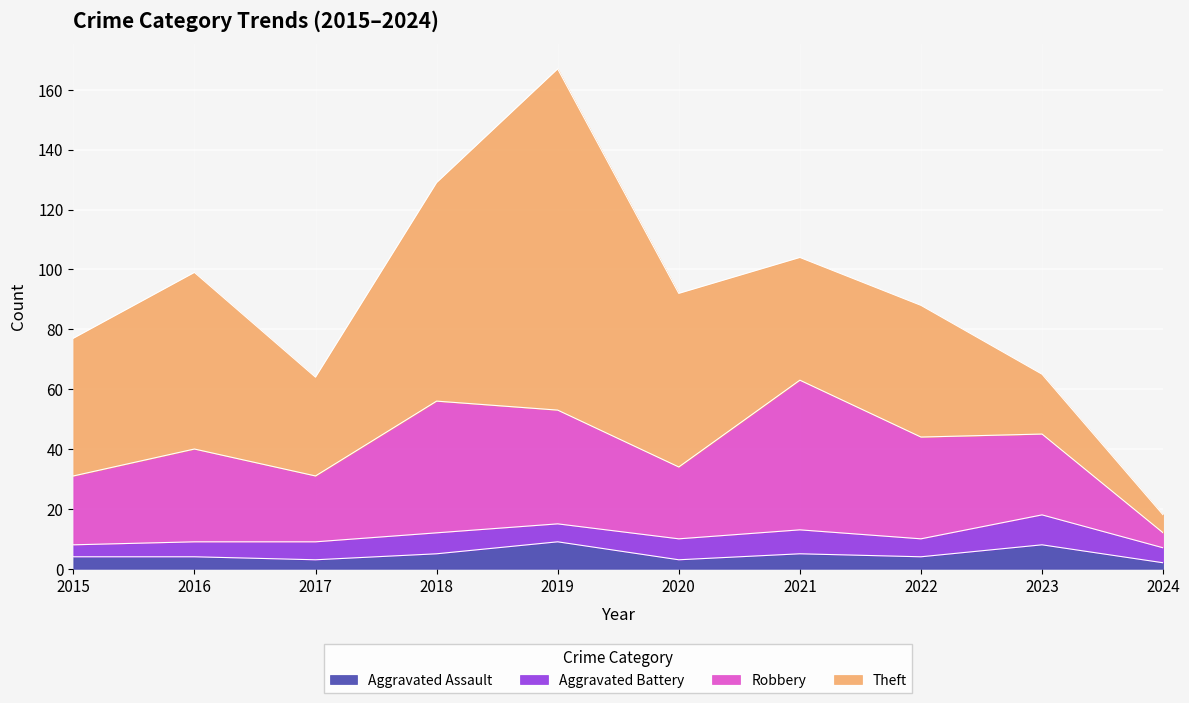

At which category is the sum across all series the highest?

2019